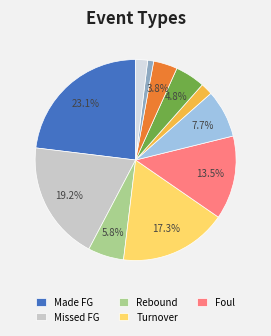

Rank the categories by value from highest to lowest.

4, 1, 2, 6, 5, 3, 7, 8, 9, 10, 11, 12